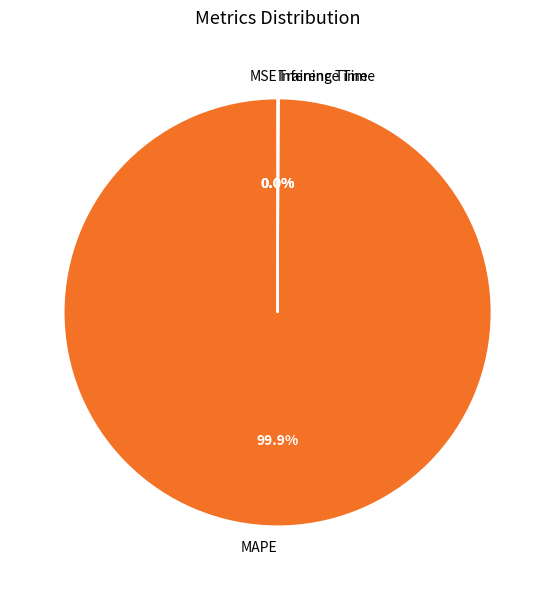

What is the largest slice in the pie chart?

MAPE